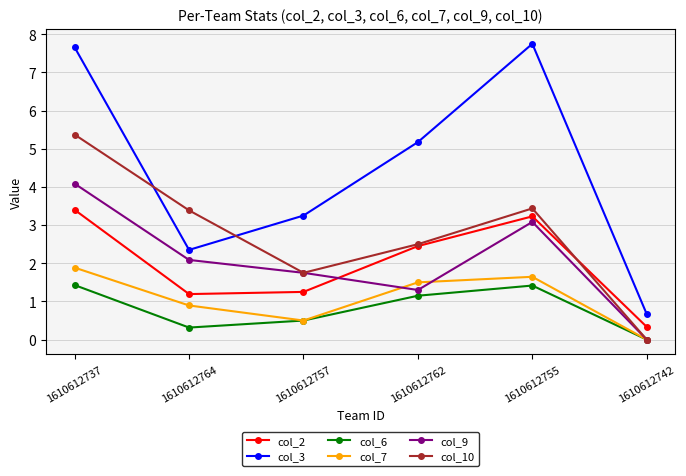

How many lines are shown in the chart?

6